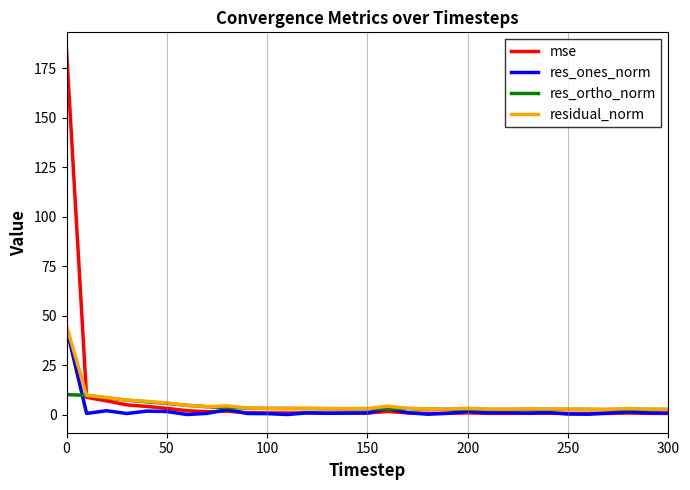

What is the highest value of the residual_norm series?

45.0